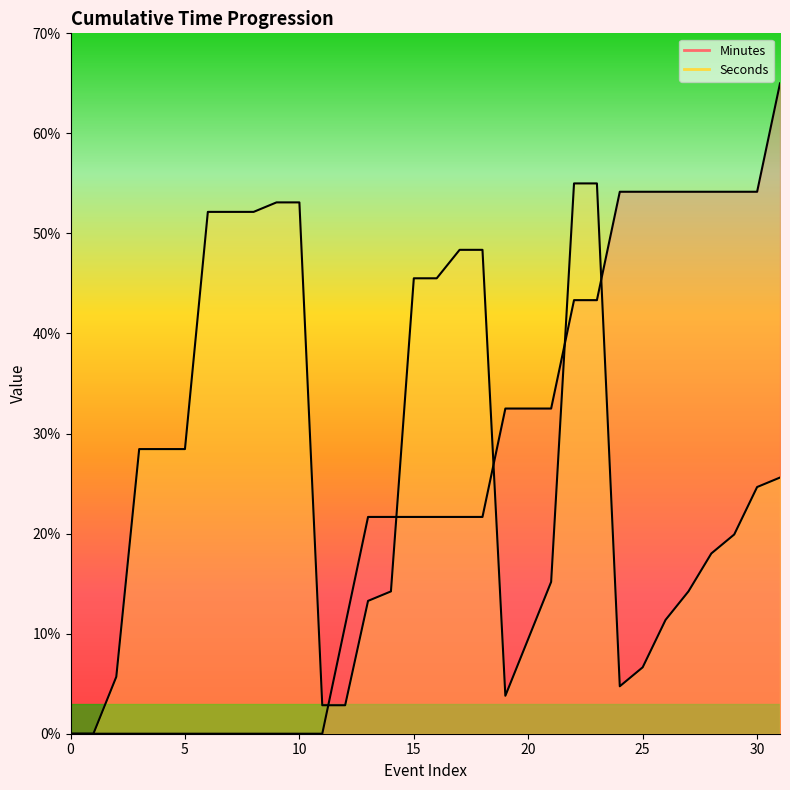

The Minutes series shows 10.9 at 13. True or false?

False